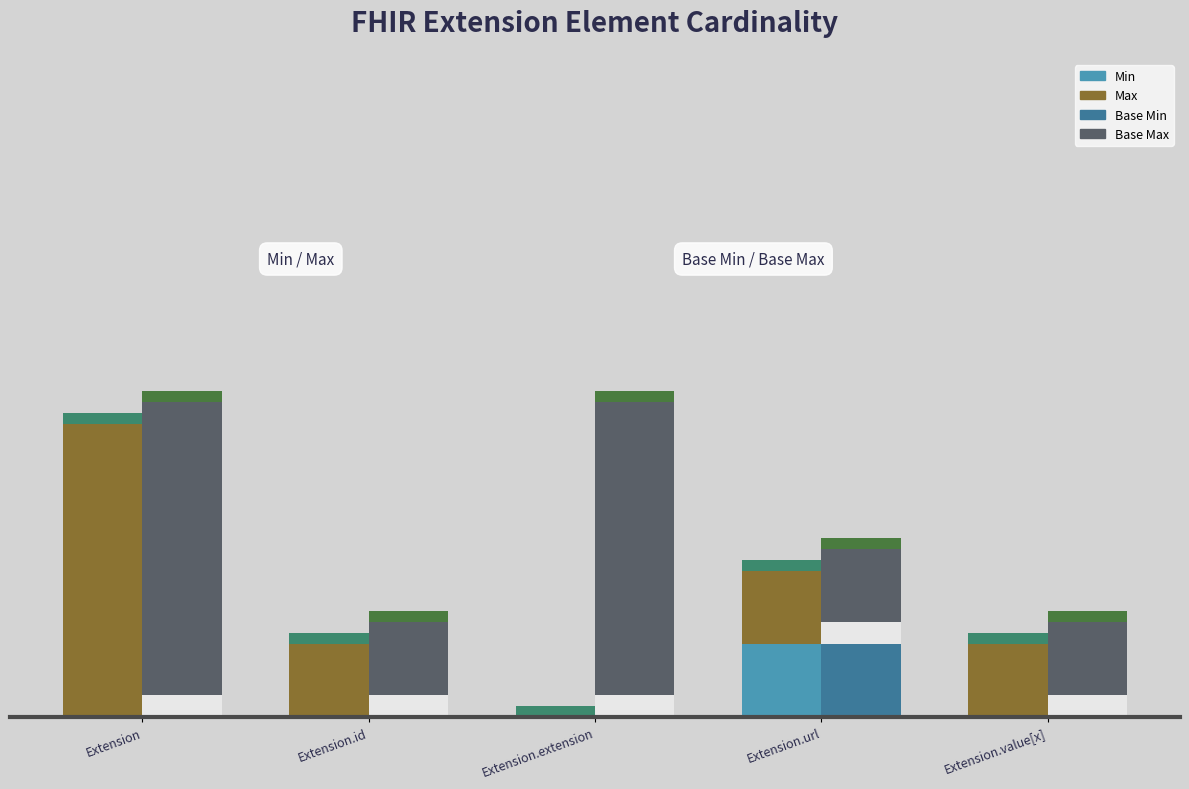

What is the total value across all series at Extension.value[x]?

2